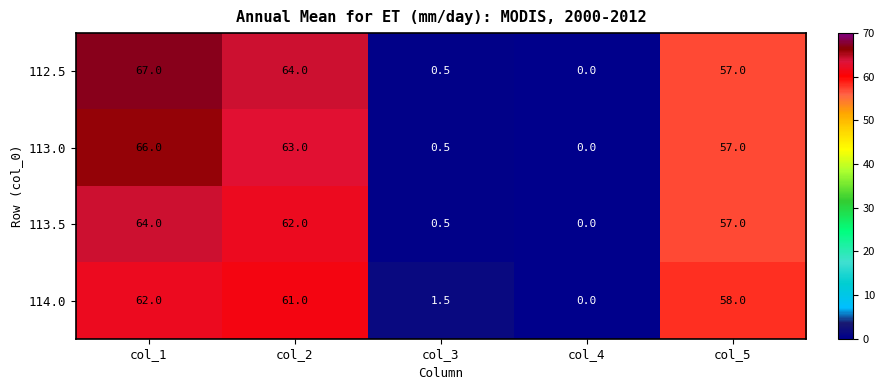

True or false: 113.0 has a value of 0.5 at col_3.

True